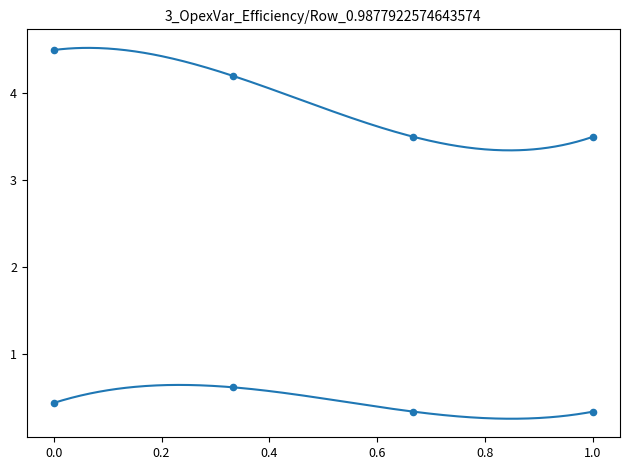

Which series has the widest spread of Y values?

OpexVarInEURperMWH